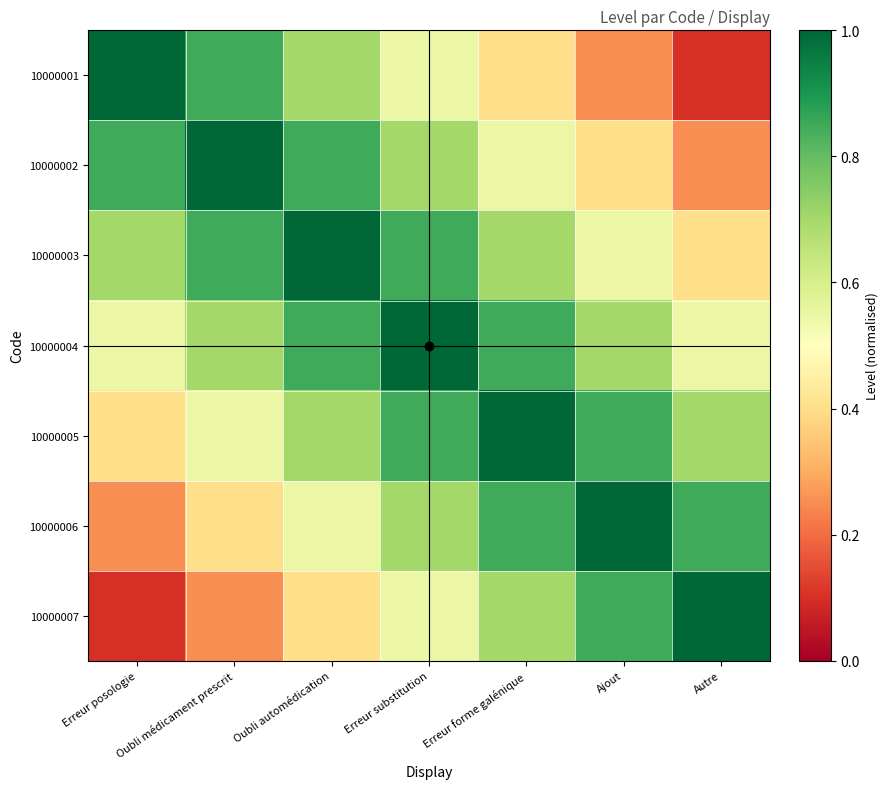

Which series has the largest range (max minus min)?

10000001